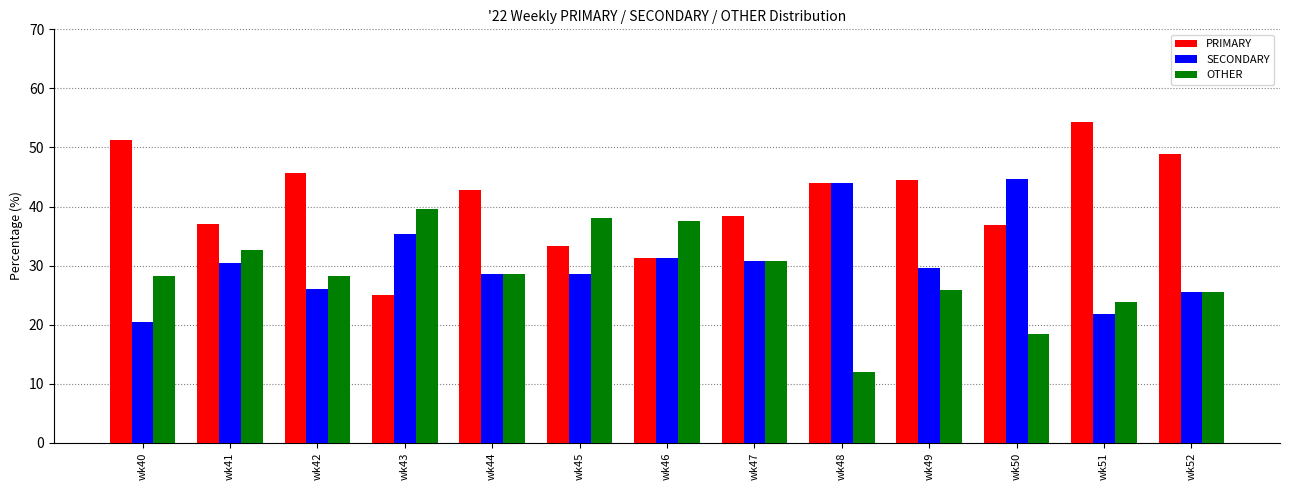

At which label does PRIMARY first exceed 42?

wk40